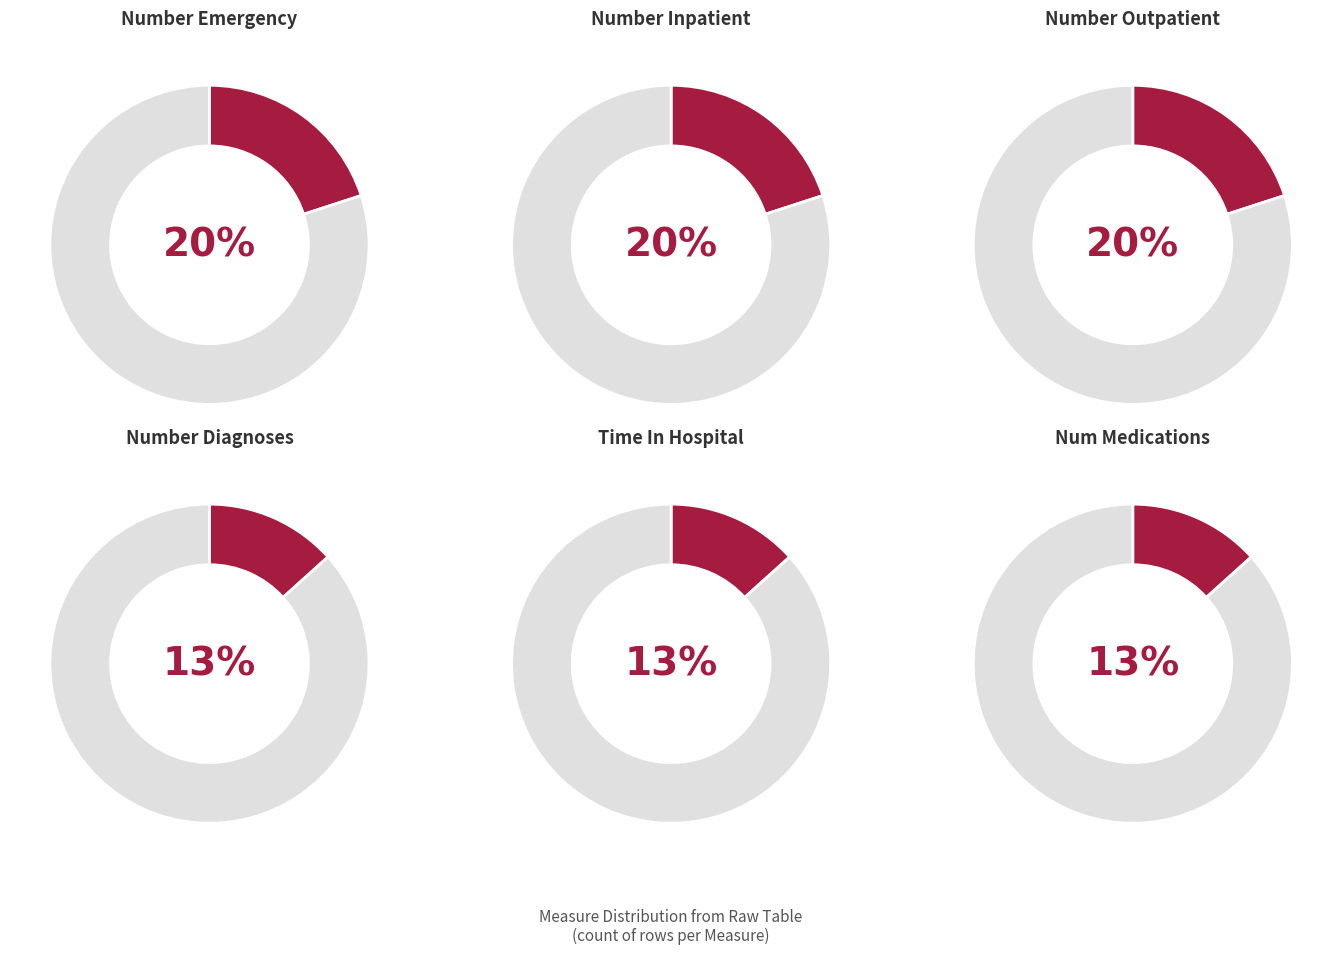

Approximately how many times larger is the value at time_in_hospital compared to number_diagnoses?

1.0